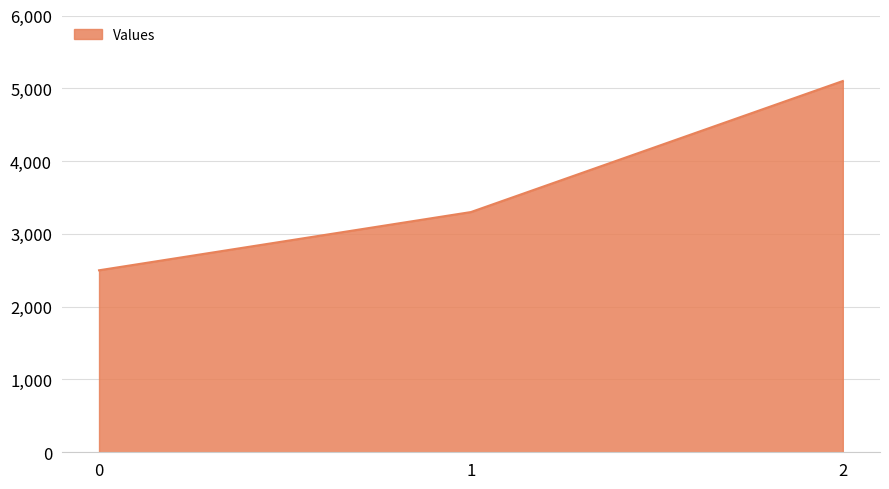

Reading left to right, what are all the values shown in this chart?

0=2500	1=3300	2=5100